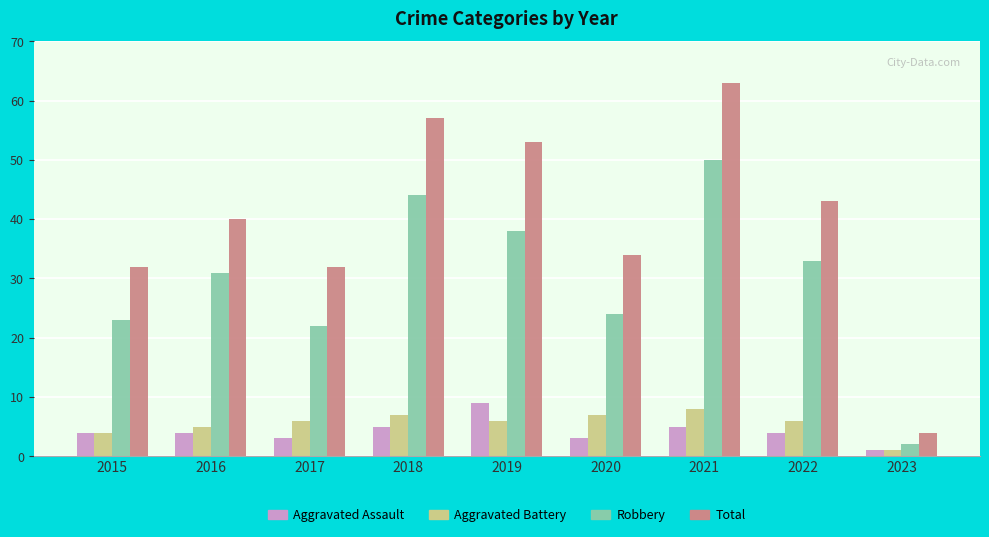

Reading left to right, extract all data points from this chart.

Aggravated Assault: 2015=4	2016=4	2017=3	2018=5	2019=9	2020=3	2021=5	2022=4	2023=1
Aggravated Battery: 2015=4	2016=5	2017=6	2018=7	2019=6	2020=7	2021=8	2022=6	2023=1
Robbery: 2015=23	2016=31	2017=22	2018=44	2019=38	2020=24	2021=50	2022=33	2023=2
Total: 2015=32	2016=40	2017=32	2018=57	2019=53	2020=34	2021=63	2022=43	2023=4